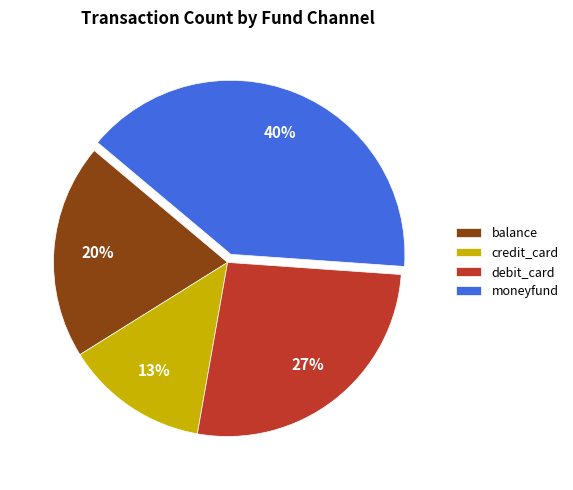

Do moneyfund and balance together represent more than half of the pie?

Yes